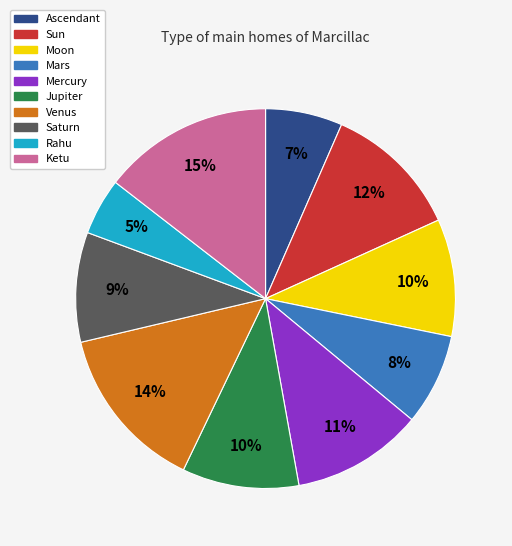

Approximately how many times larger is the value at Sun compared to Rahu?

2.4